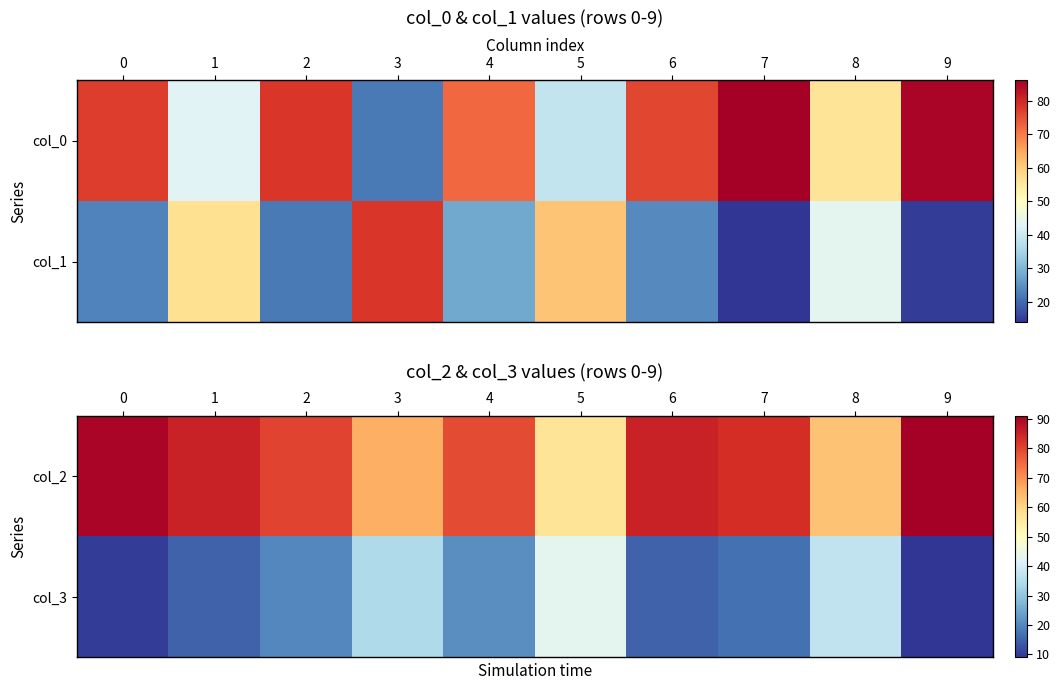

At 2, list the series in order from largest to smallest.

col_2, col_3